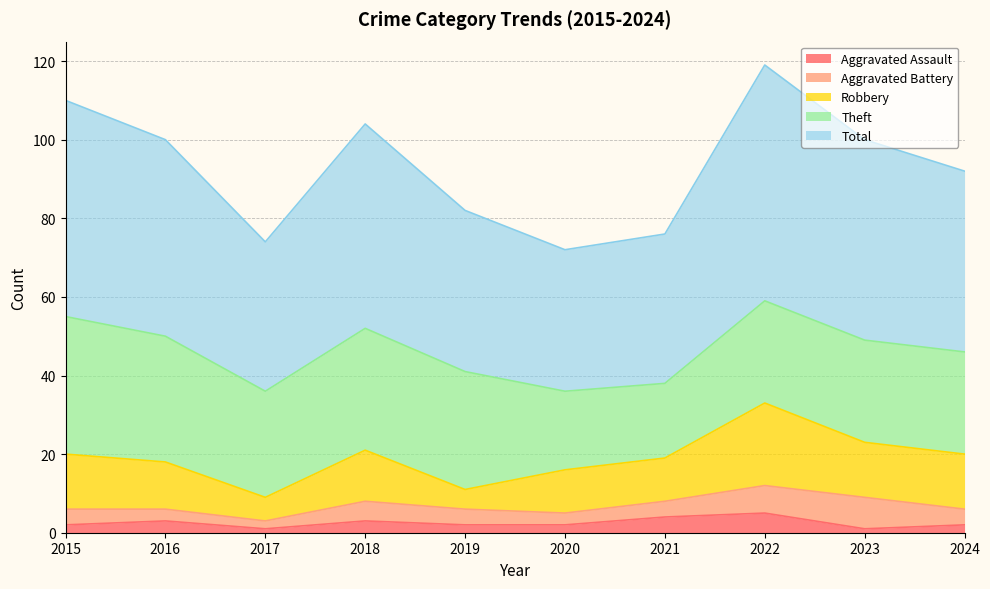

Between 2015 and 2023, which is larger?

2015